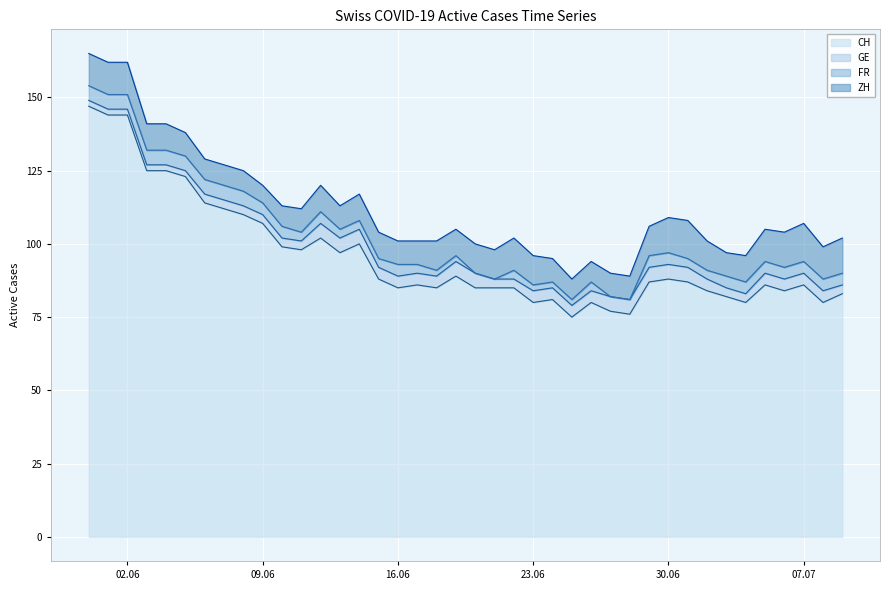

True or false: CH and FR intersect in this chart.

False